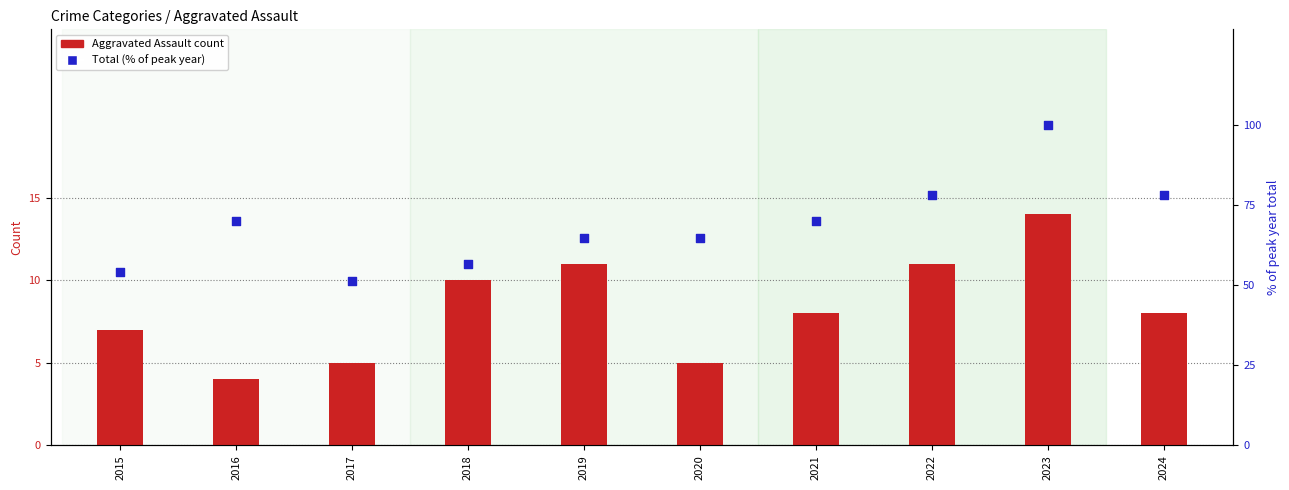

Which series contains the highest Y value?

Total (% of max year)